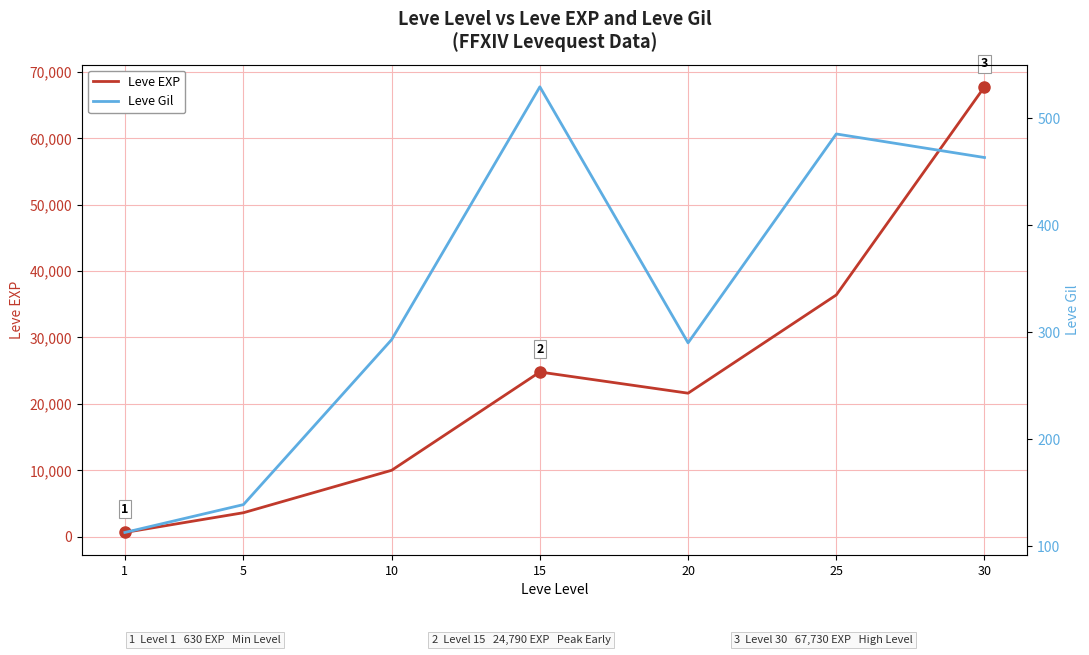

Rank the categories by Leve EXP value from lowest to highest.

1, 5, 10, 20, 15, 25, 30